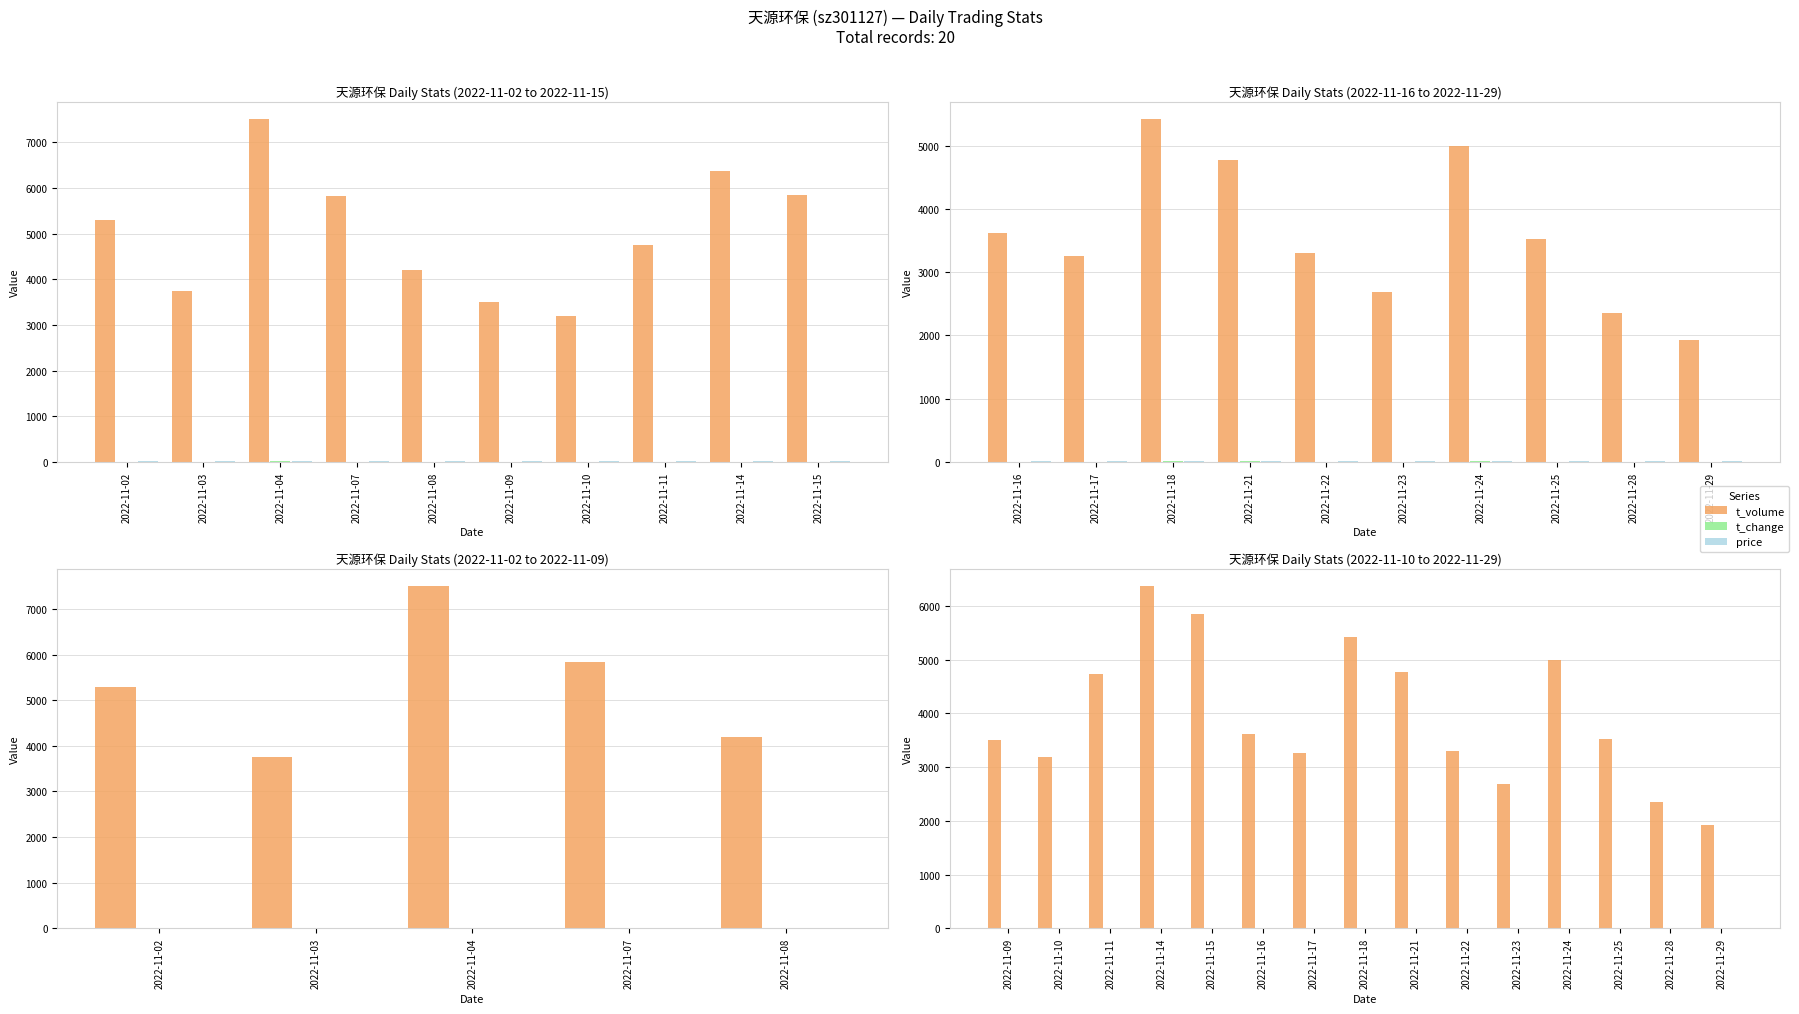

Is it true that t_volume equals 2047.2 at 2022-11-15?

False